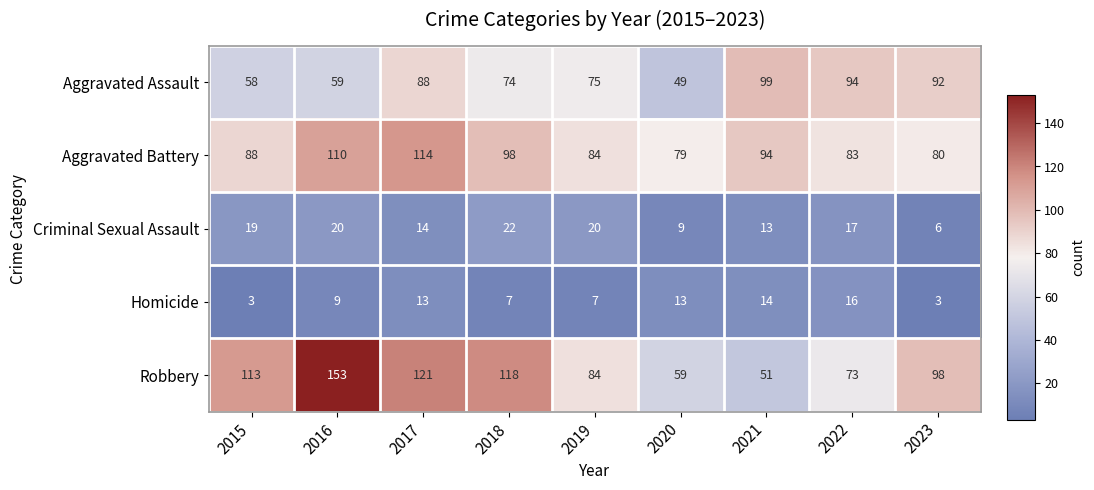

At how many categories does at least one series exceed 39?

9